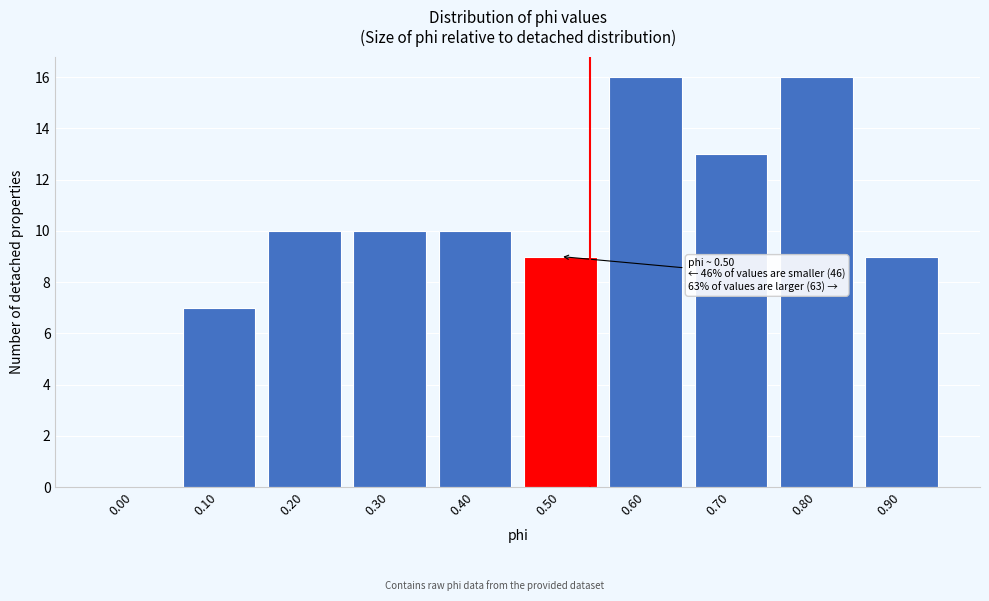

Reading left to right, list all the values displayed in this chart.

0.00=0	0.10=7	0.20=10	0.30=10	0.40=10	0.50=9	0.60=16	0.70=13	0.80=16	0.90=9